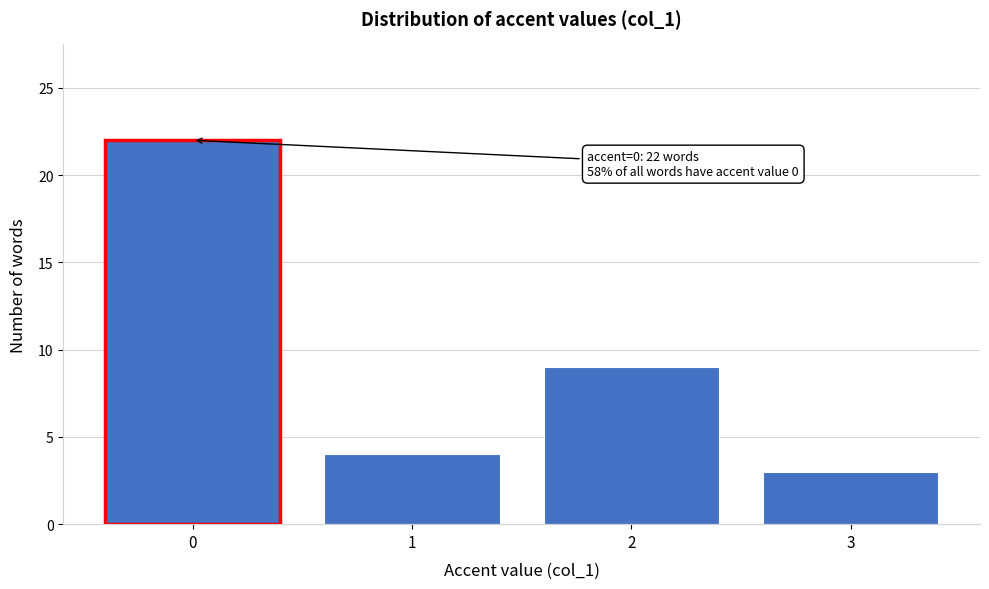

Which range on the x-axis has the tallest bar?

-0.5 to 0.5